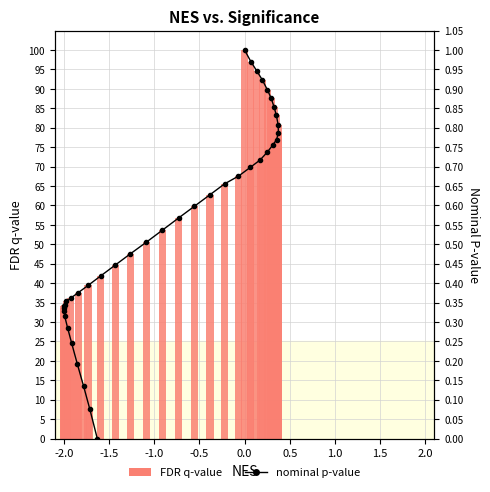

List the series in order of their peak value, lowest first.

nominal p-value, FDR q-value